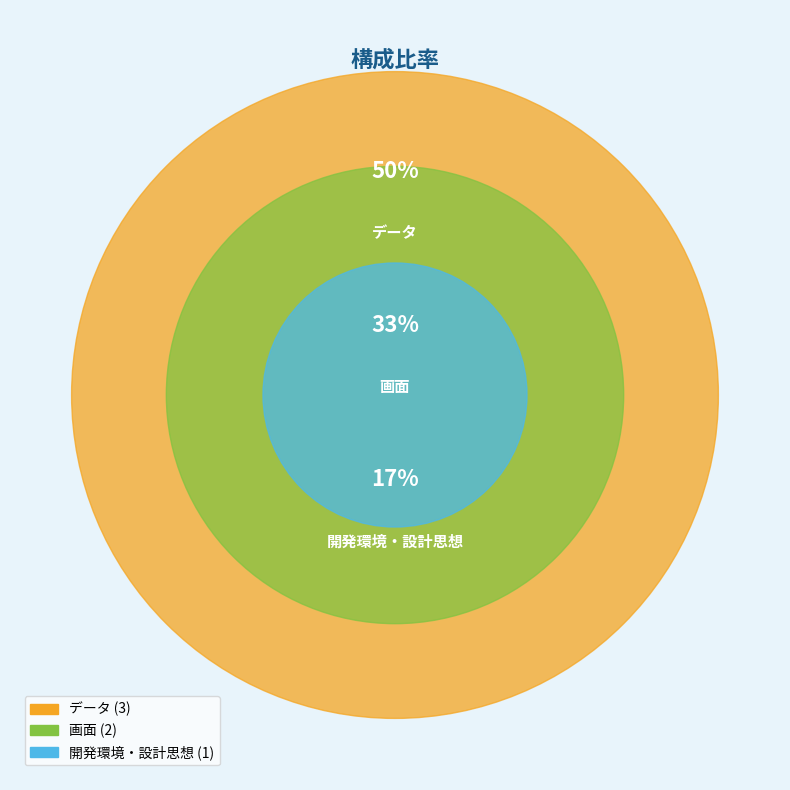

True or false: データ accounts for 50% of the total.

True